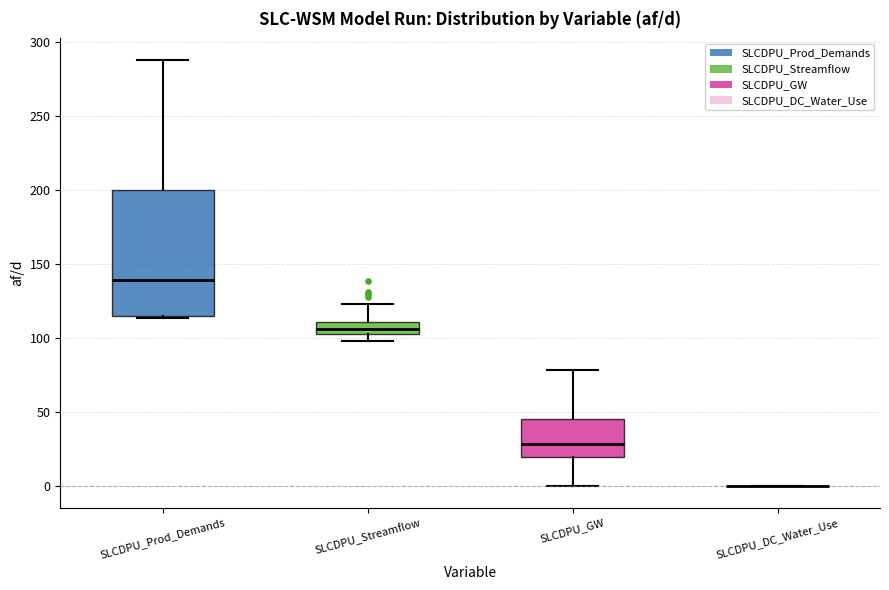

Reading left to right, transcribe this box plot: for each box, give where its median line is, the range the box spans, and where its two whiskers end, as read against the y-axis. The values are not printed on the chart, so give them approximately, as read against the axis.

SLCDPU_Prod_Demands: median 140, box 115 to 200, whiskers 115 to 290
SLCDPU_Streamflow: median 105 (inside the box), box 105 to 110, whiskers 100 to 125
SLCDPU_GW: median 30, box 20 to 45, whiskers 0 to 80
SLCDPU_DC_Water_Use: box collapsed to a line at 0, whiskers 0 to 0